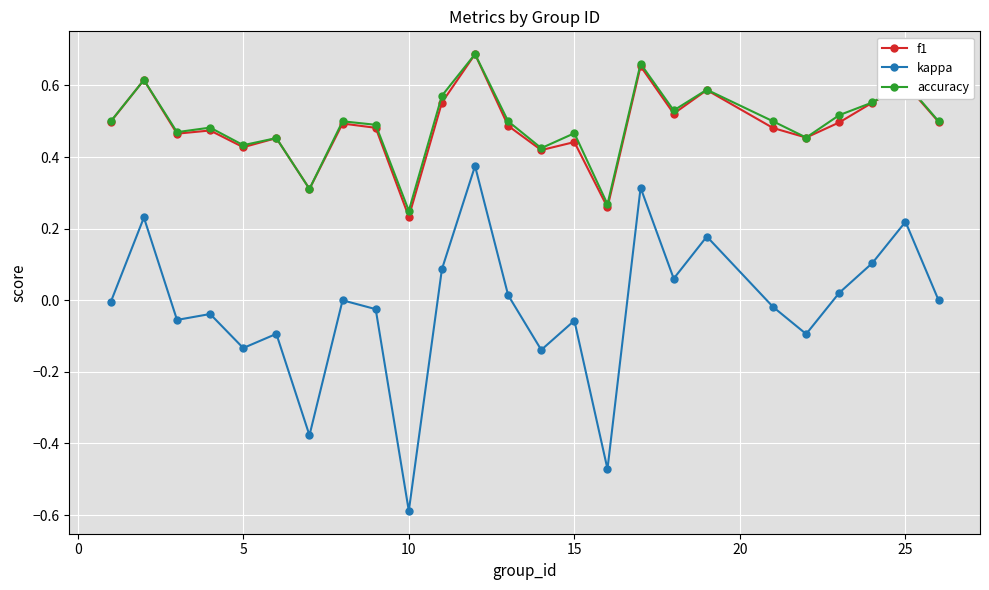

Which series has the widest spread of values?

kappa